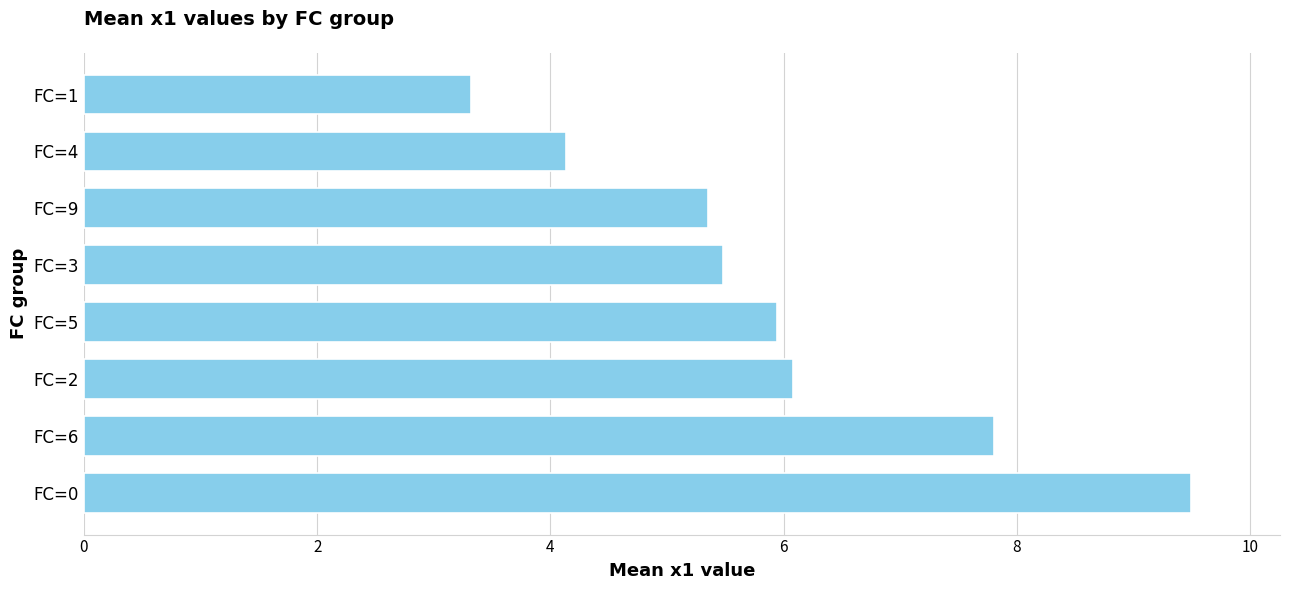

Rank the categories by value from lowest to highest.

FC=1, FC=4, FC=9, FC=3, FC=5, FC=2, FC=6, FC=0